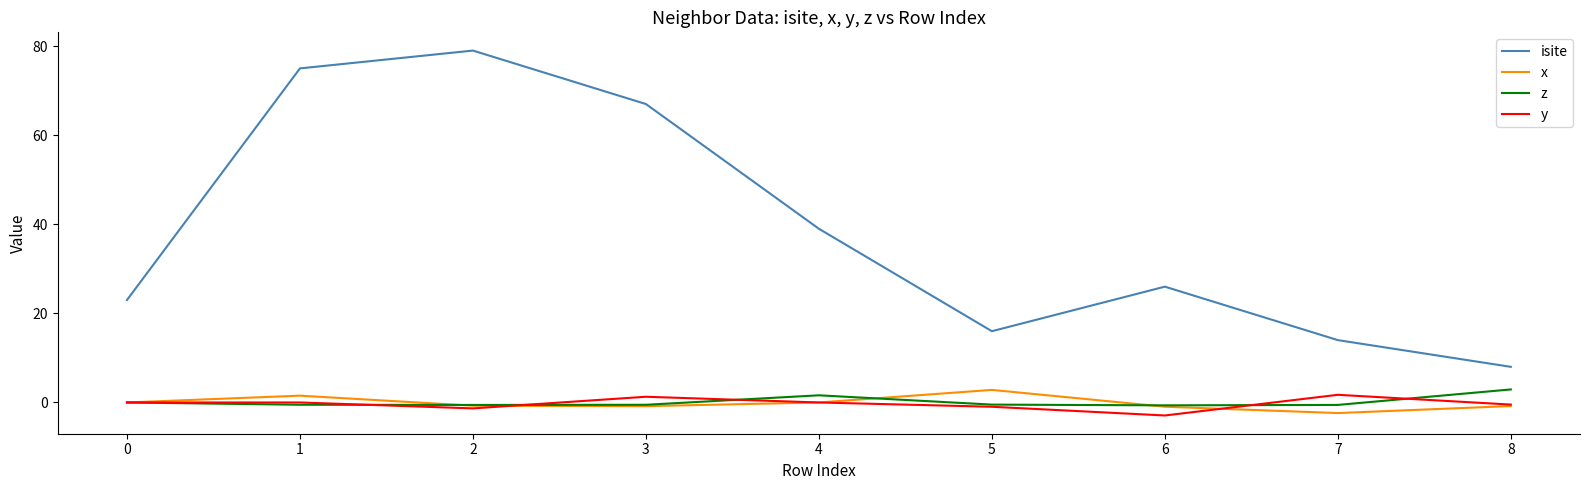

What is the spread (max minus min) of values at 0?

23.0